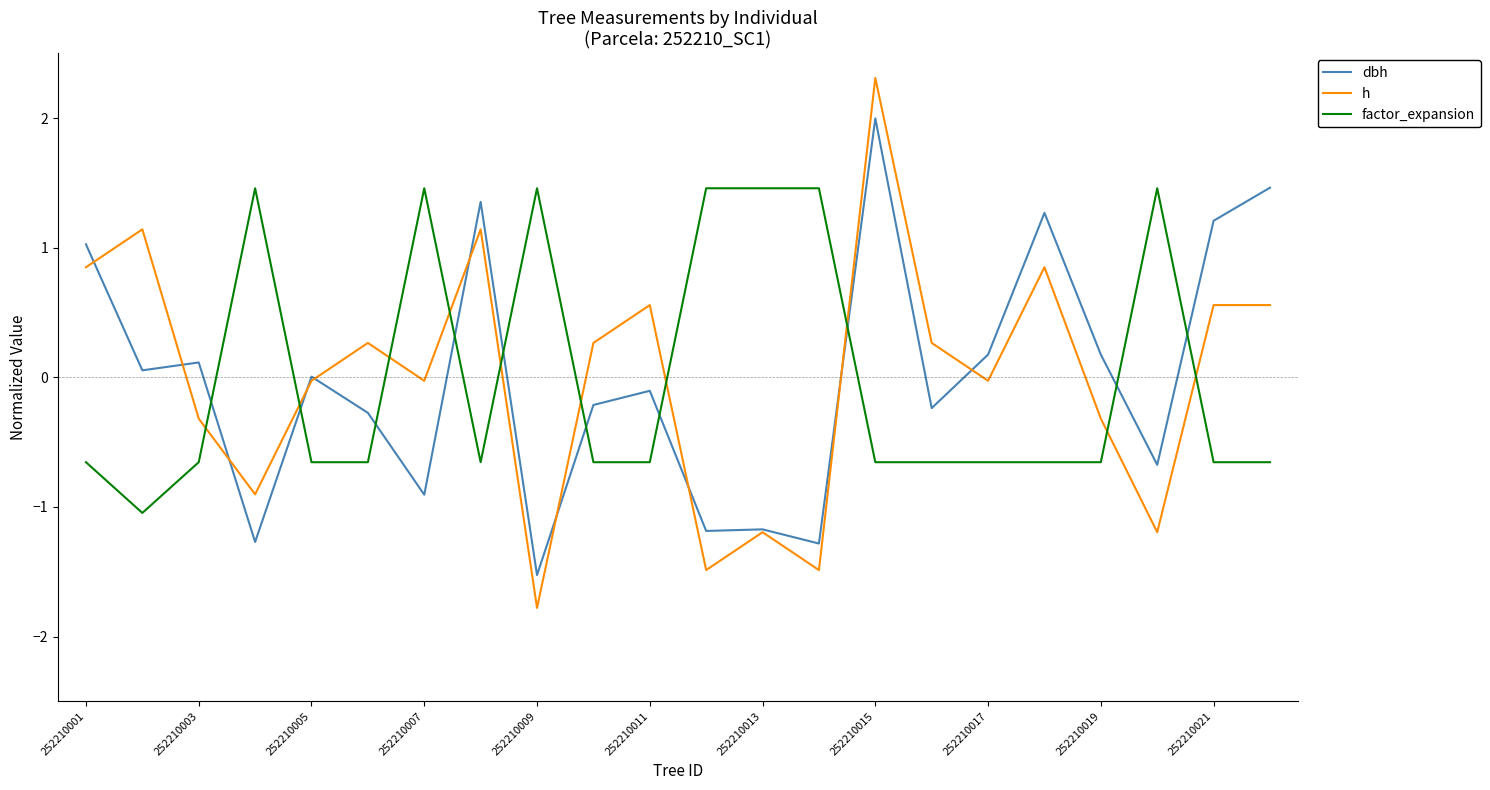

What are all the series names shown in the legend?

dbh, h, factor_expansion